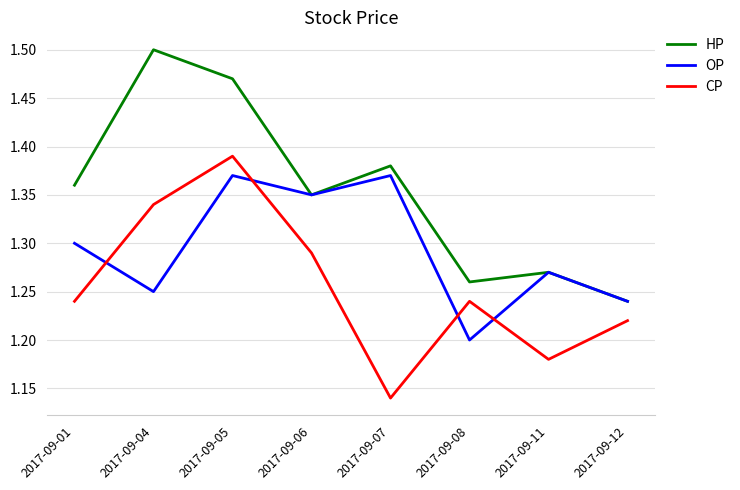

At which label is OP closest to 1?

2017-09-08